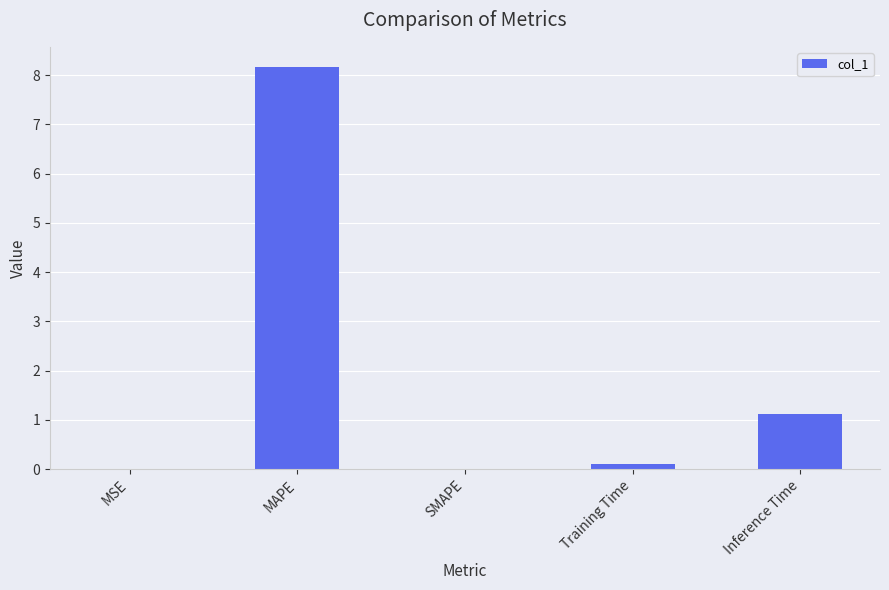

What is the average value?

1.9